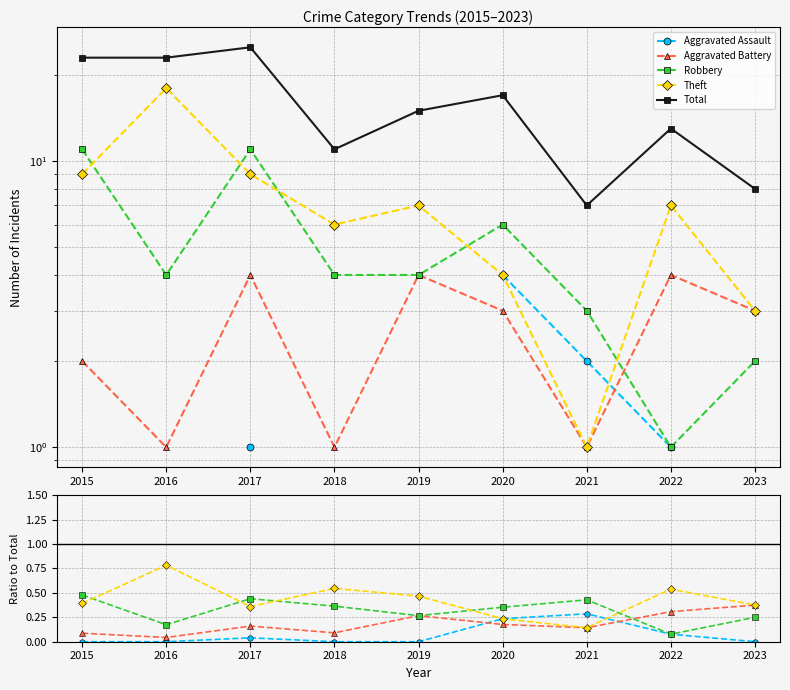

What is the maximum value for Robbery?

0.5